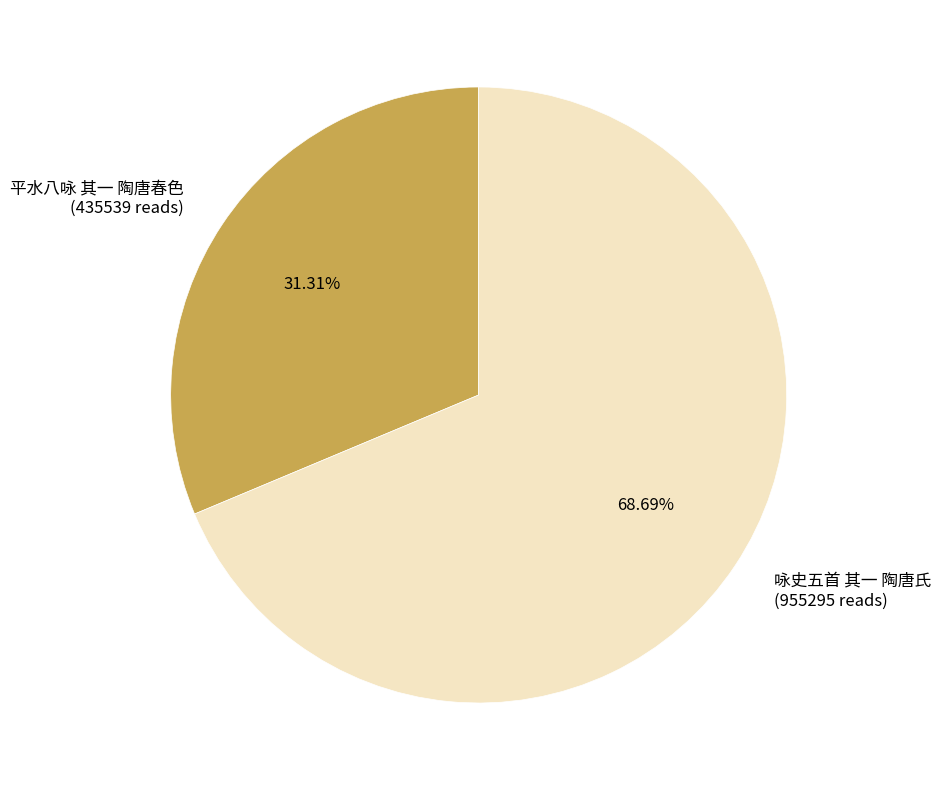

To the nearest percent, what percentage of the pie is 平水八咏 其一 陶唐春色?

31%